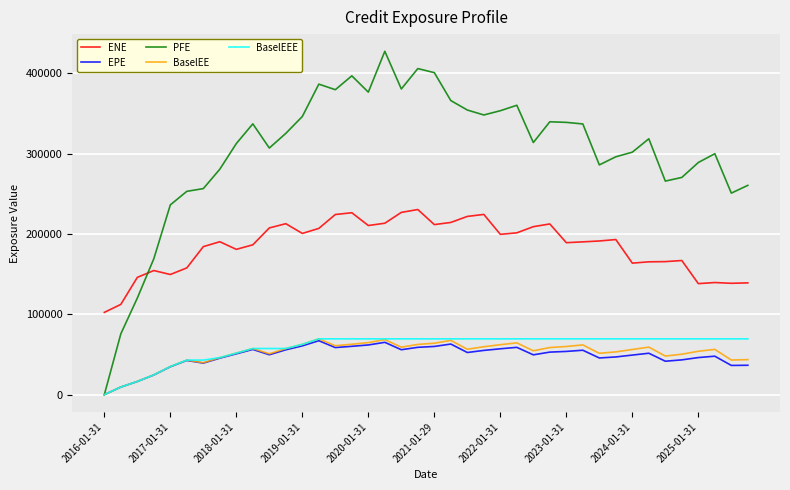

Which series has the widest spread of values?

PFE